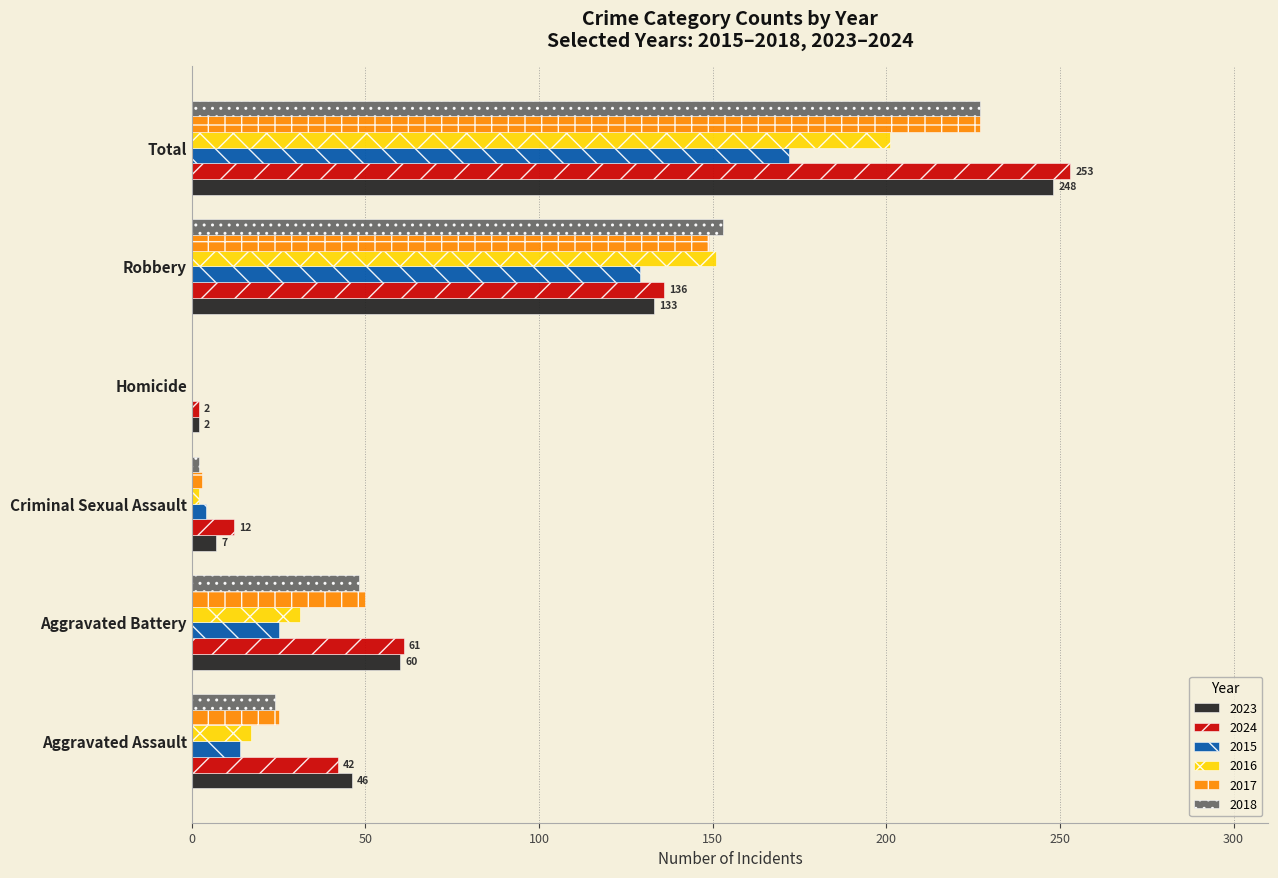

What are all the series names shown in the legend?

2023, 2024, 2015, 2016, 2017, 2018